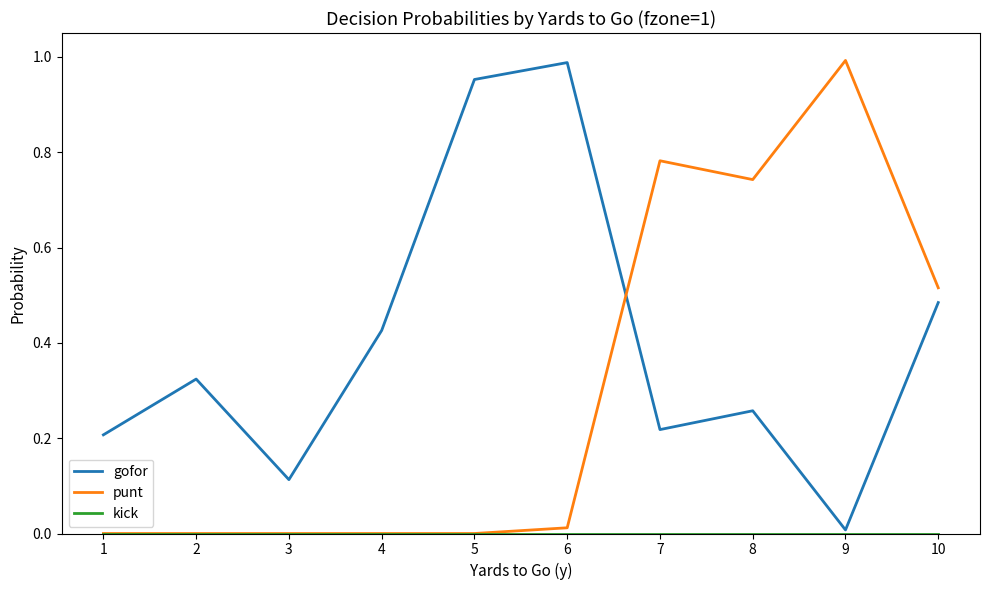

Between 3 and 8, which series saw the biggest shift?

punt